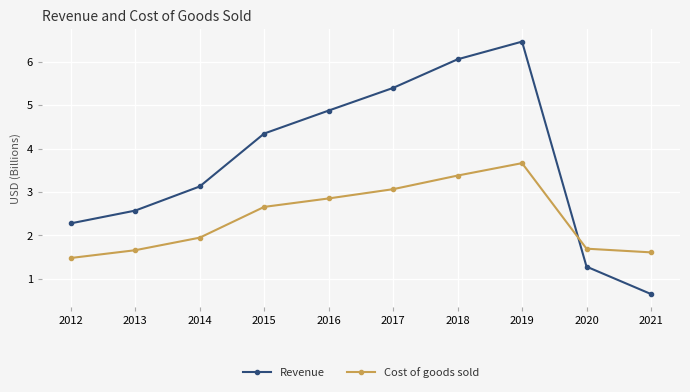

What is the total value across all series at 2014?

5.1